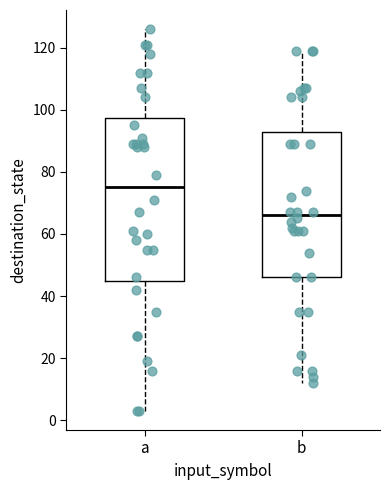

Where does the median line of the box for b sit on the y-axis? The values are not printed on the chart, so give them approximately, as read against the axis.

66